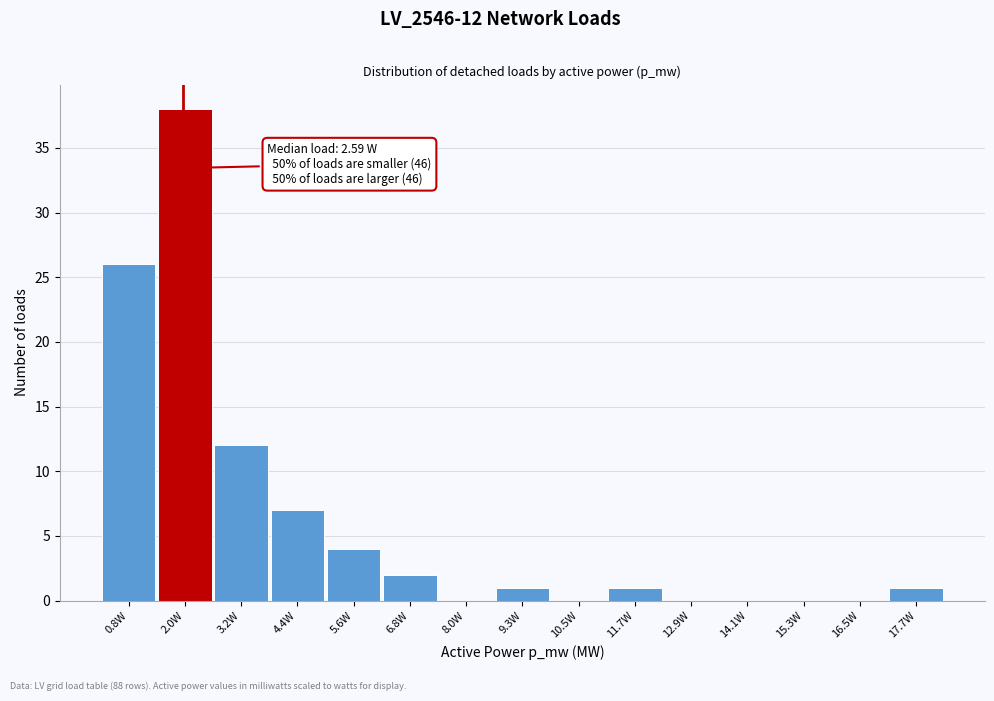

Reading left to right, transcribe all the data shown in this chart.

0.8W=26	2.0W=38	3.2W=12	4.4W=7	5.6W=4	6.8W=2	8.0W=0	9.3W=1	10.5W=0	11.7W=1	12.9W=0	14.1W=0	15.3W=0	16.5W=0	17.7W=1